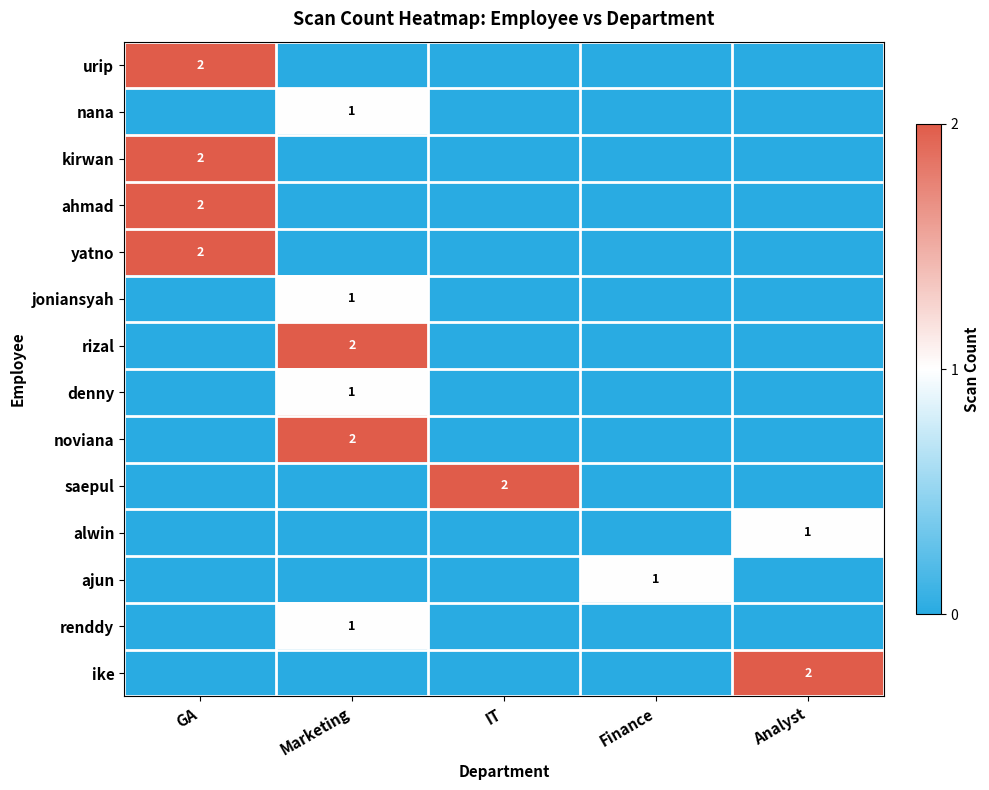

How many positive values does the alwin series have?

1